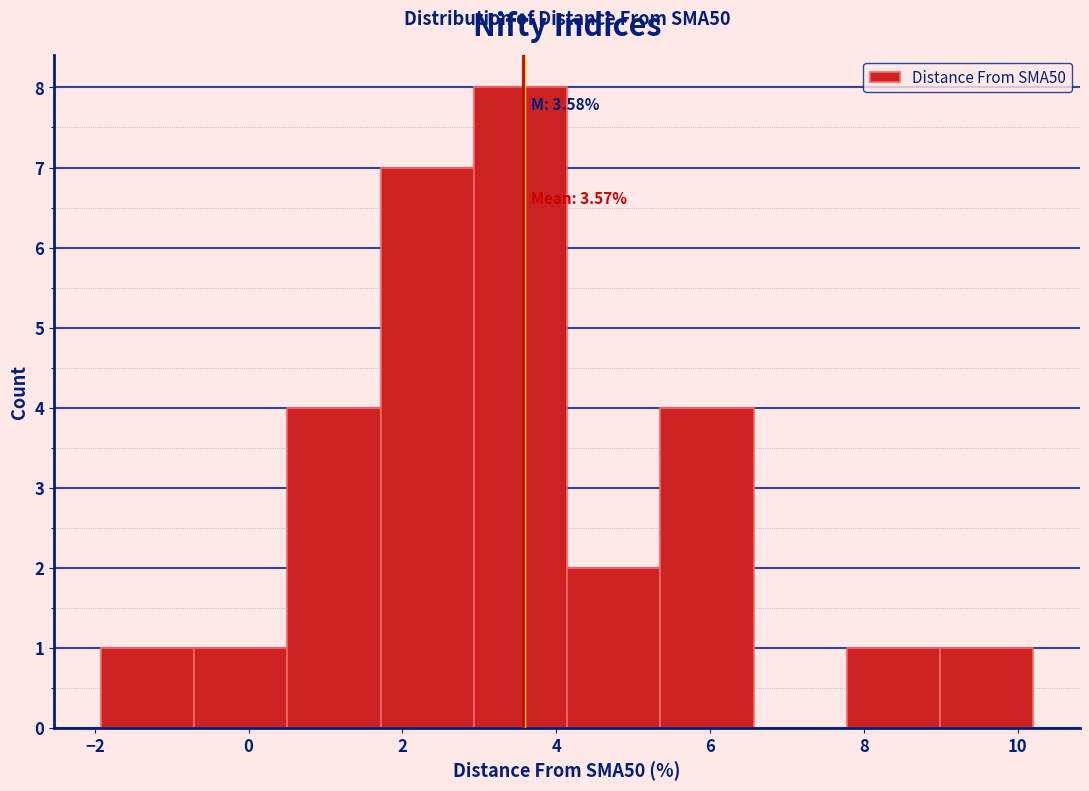

Over which range of the x-axis is the bar tallest?

3.0 to 4.2